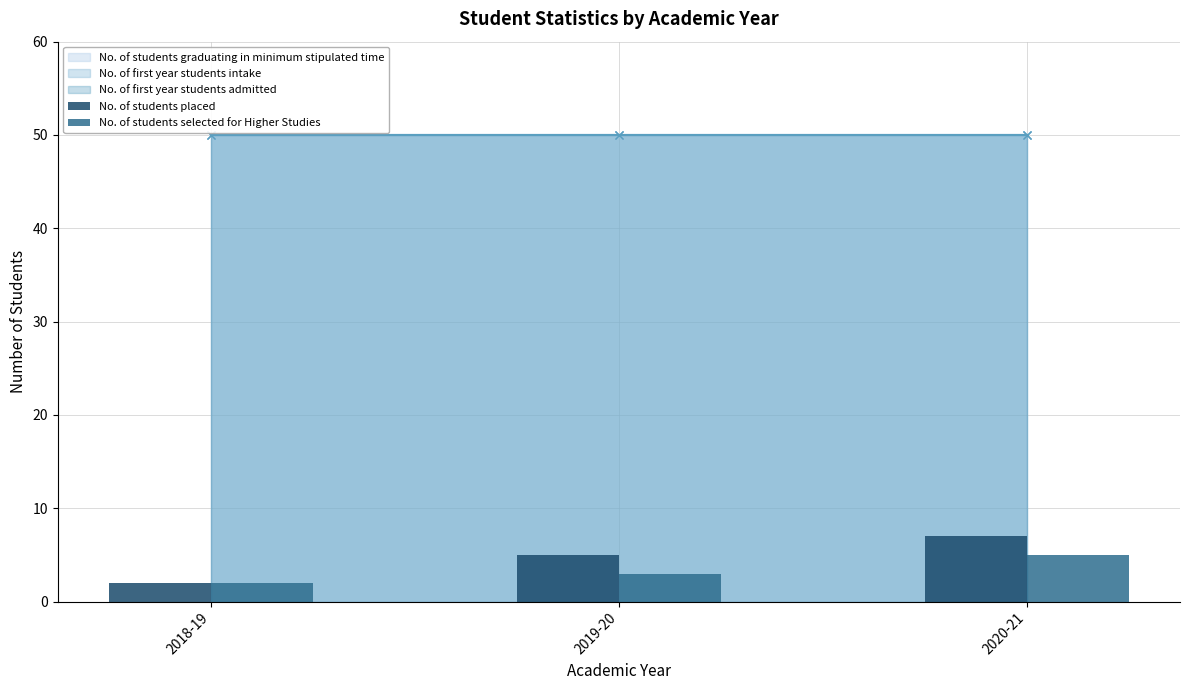

Which category has the lowest value in the No. of students placed series?

2018-19